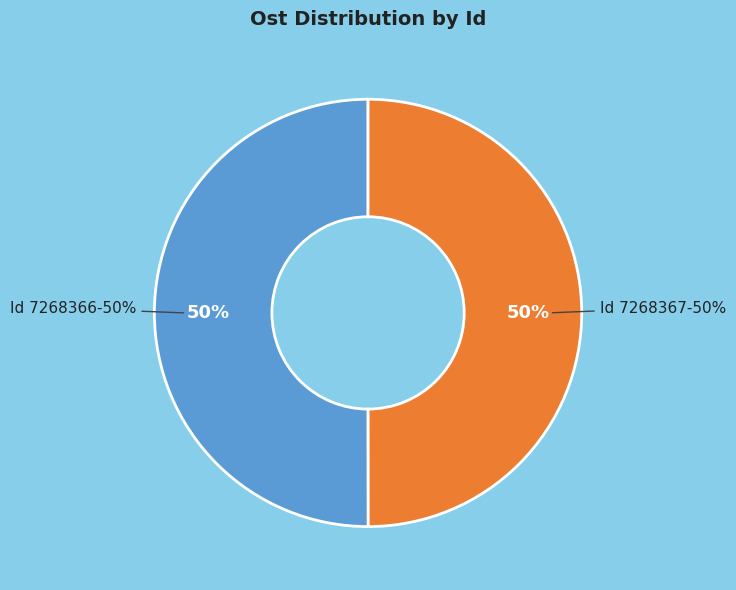

Which category has the biggest portion of the pie?

7268366